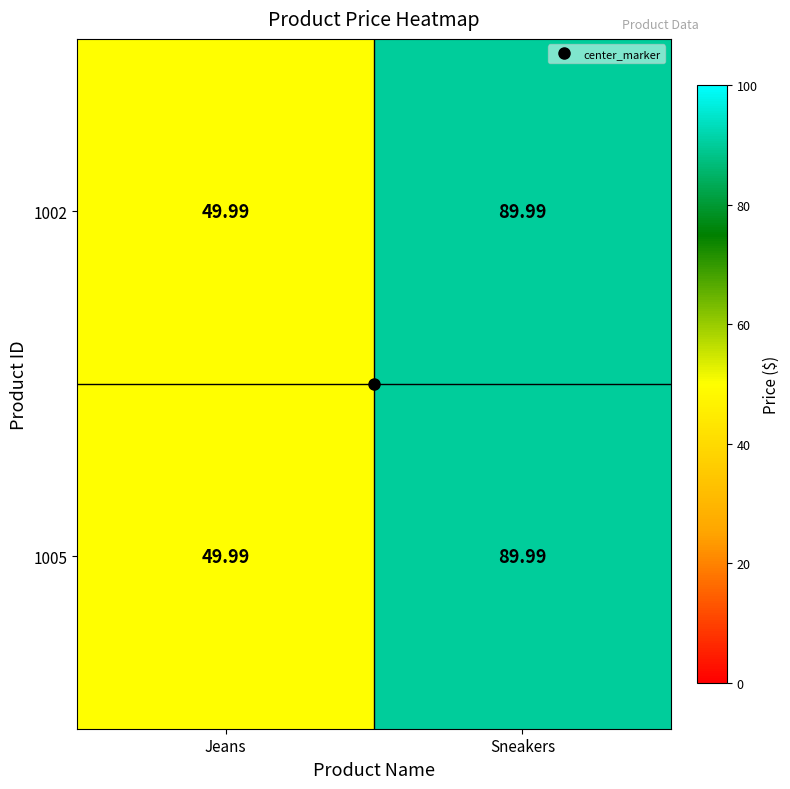

How many series are shown in this chart?

2